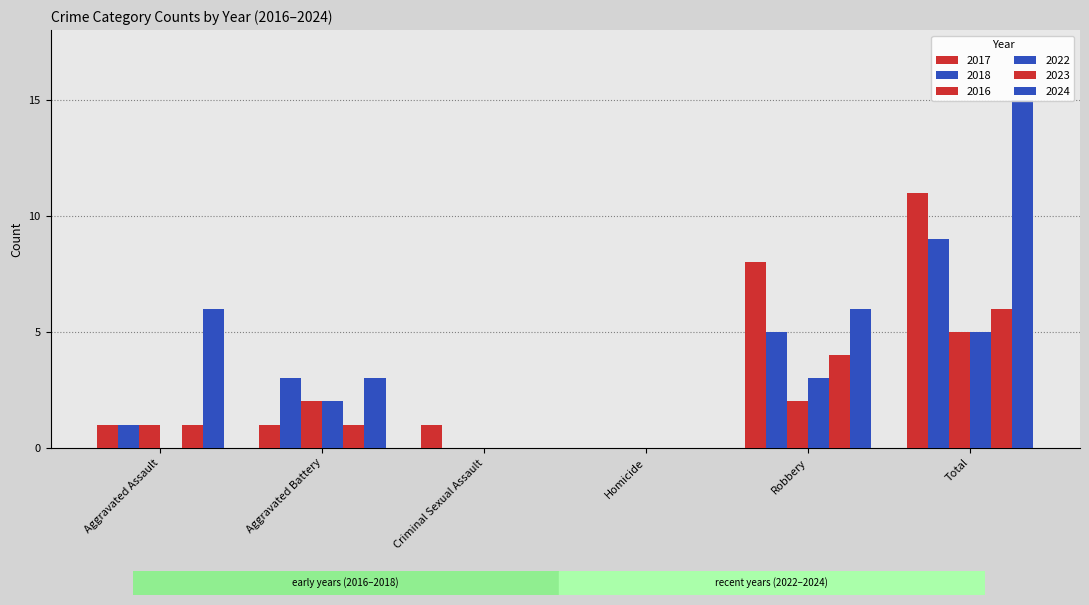

What is the sum of all 2017 values?

22